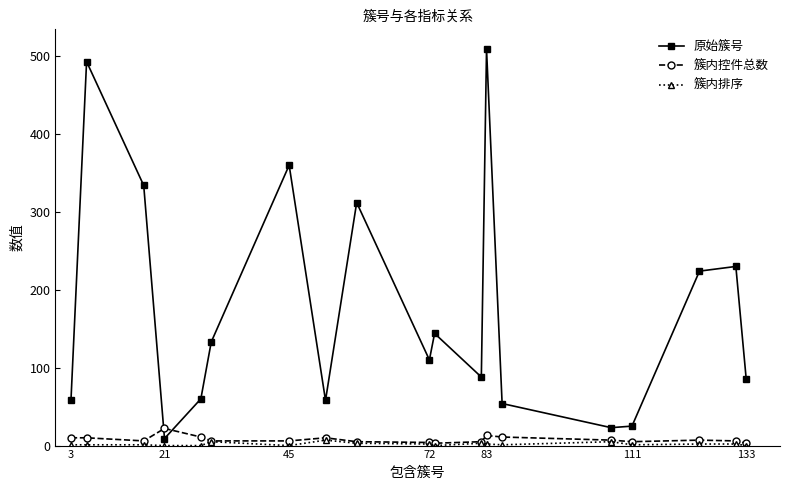

True or false: 簇内排序 has more than 0 points higher than both neighbors.

True